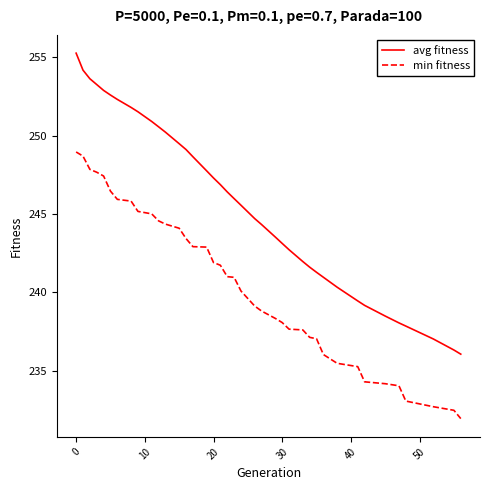

What is the difference between the maximum and minimum values in the avg fitness series?

19.2